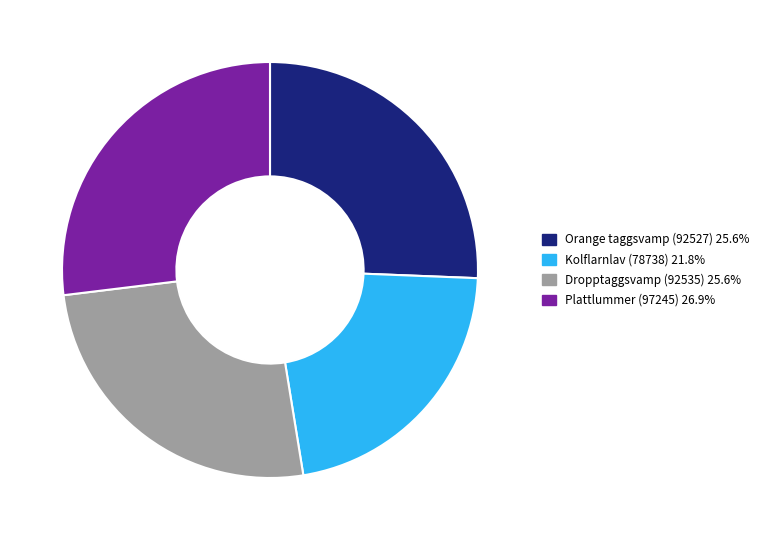

What is the smallest slice in the pie chart?

Kolflarnlav (78738)